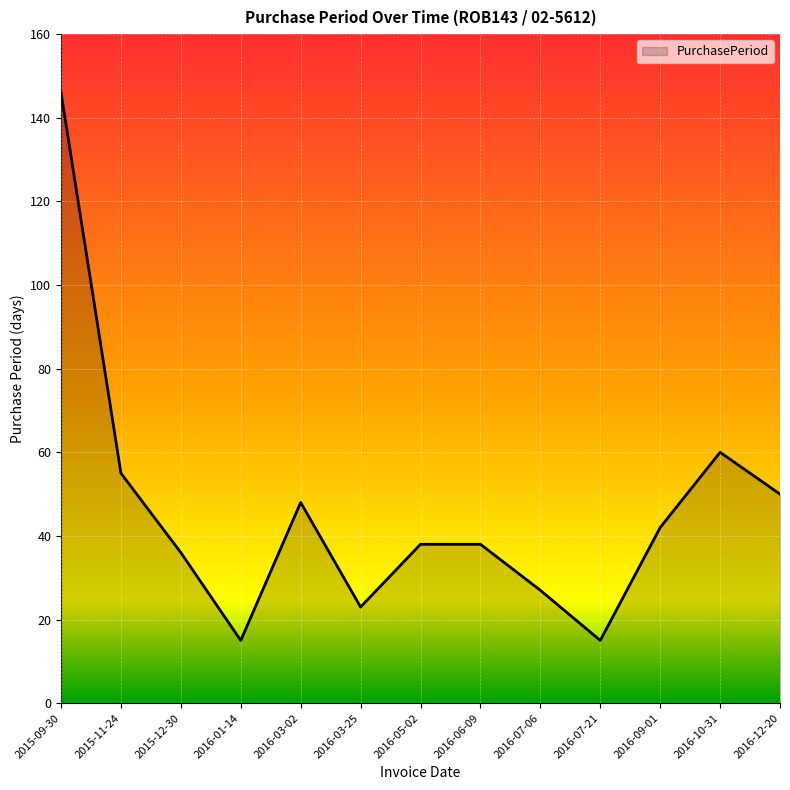

The value at 2016-06-09 is 38. True or false?

True